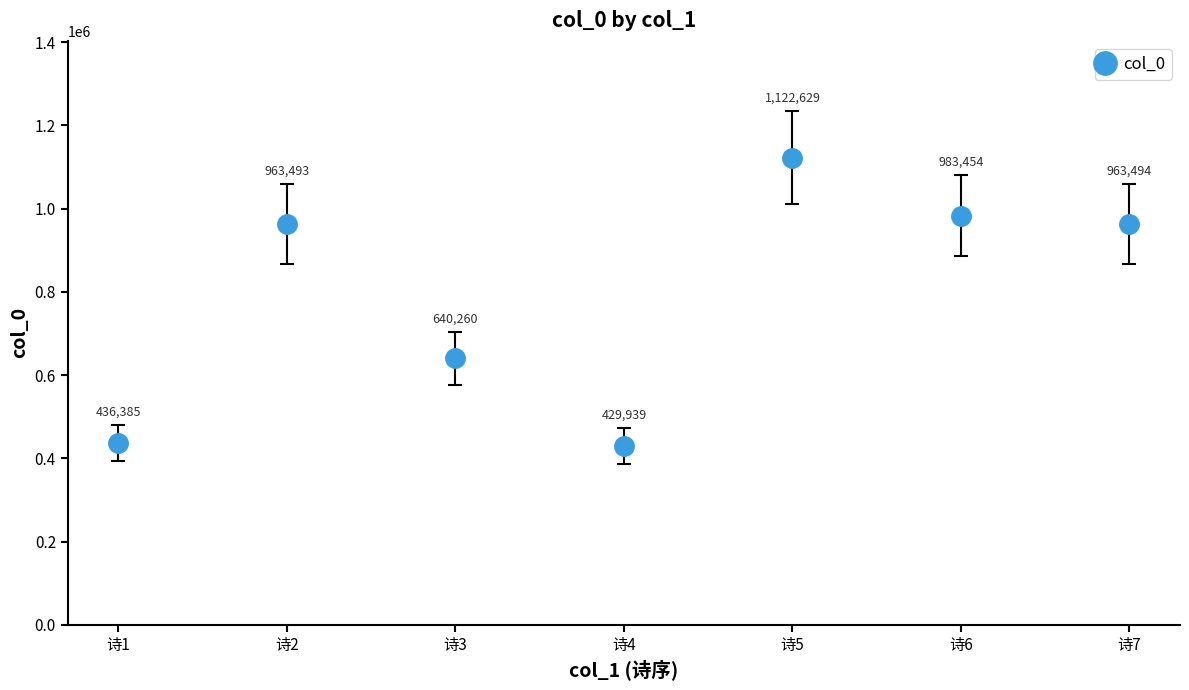

What is the ratio of the value at 诗3 to the value at 诗7?

0.7